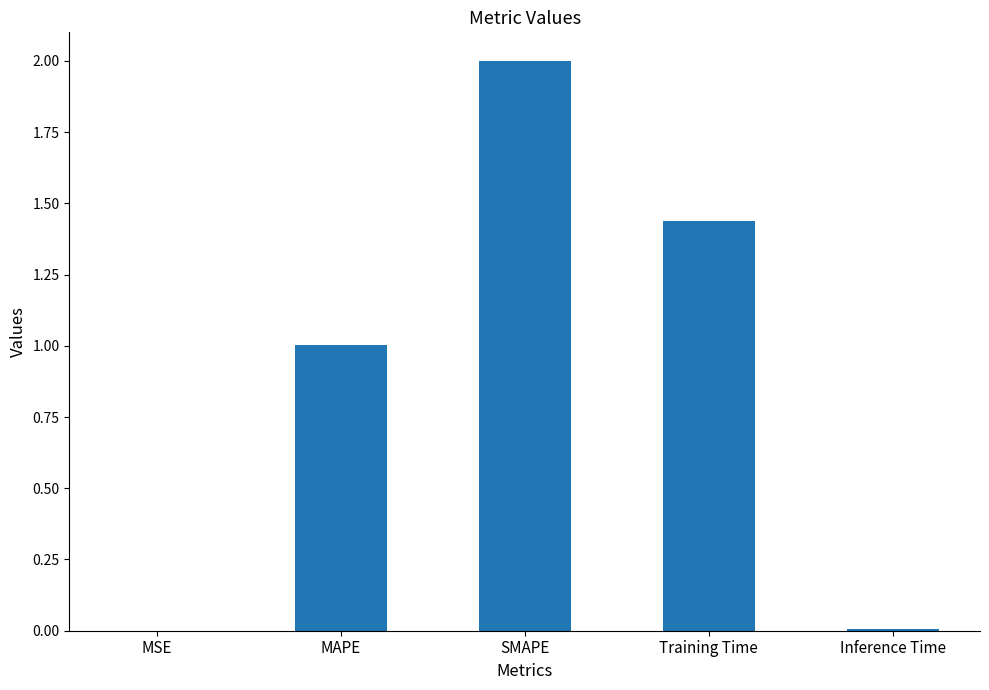

At which label does the data first exceed 1?

MAPE